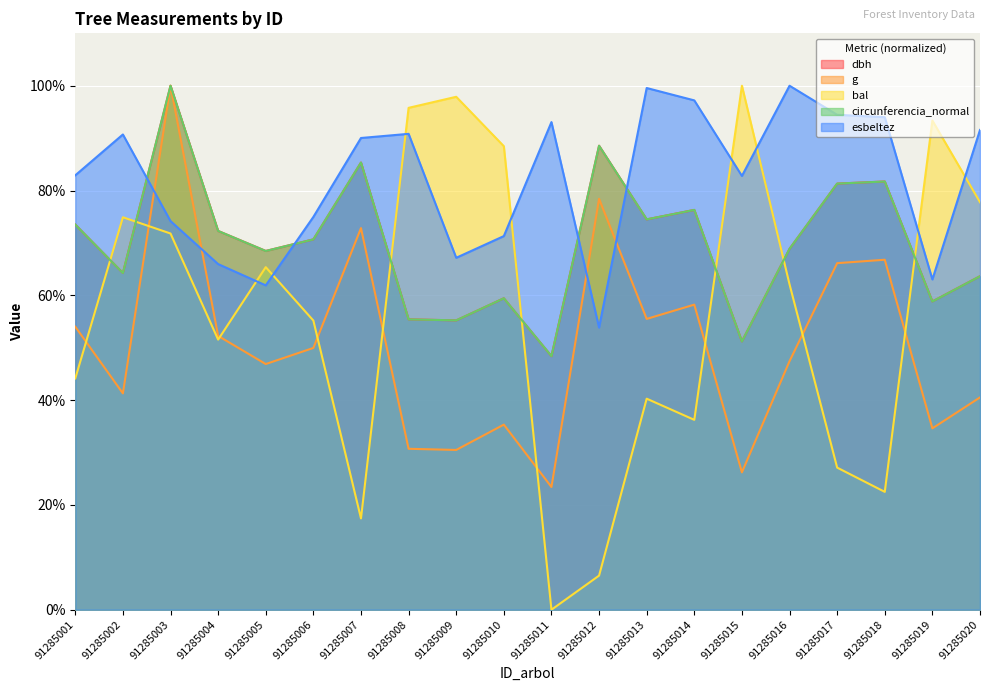

How many interior local valleys does the dbh series have?

7